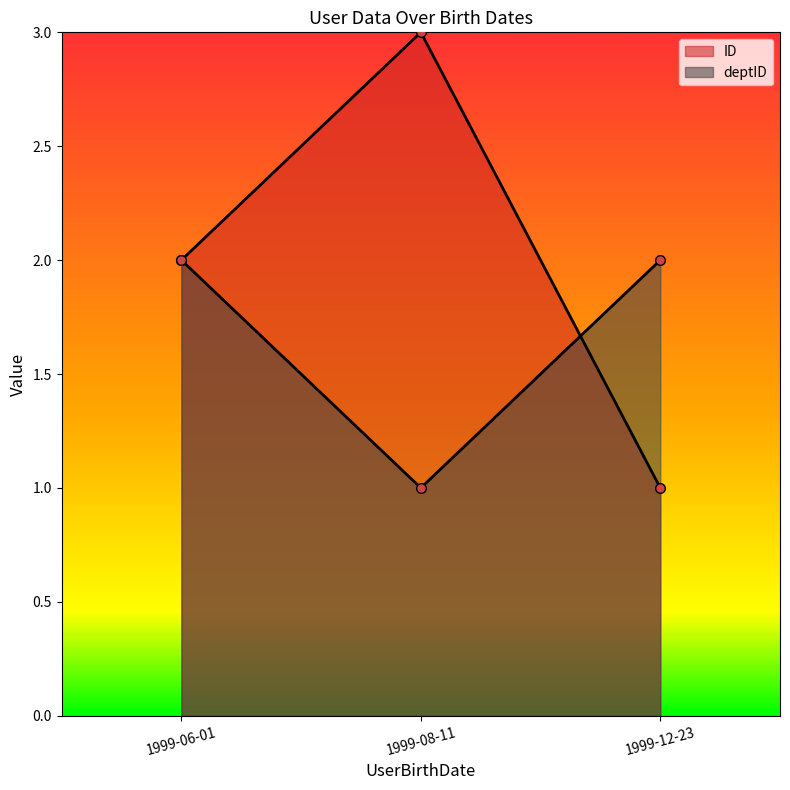

What is the difference between the maximum and minimum values in the deptID series?

1